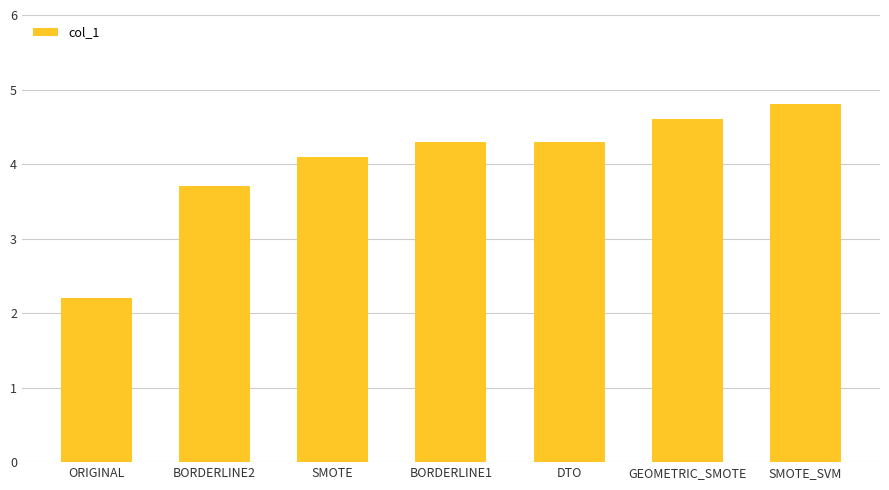

What is the sum of all values?

28.0